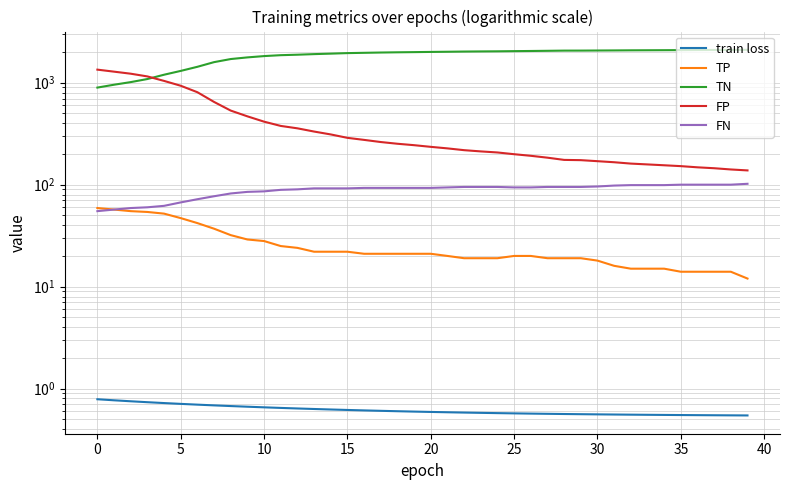

True or false: FP has more than 0 points higher than both neighbors.

False